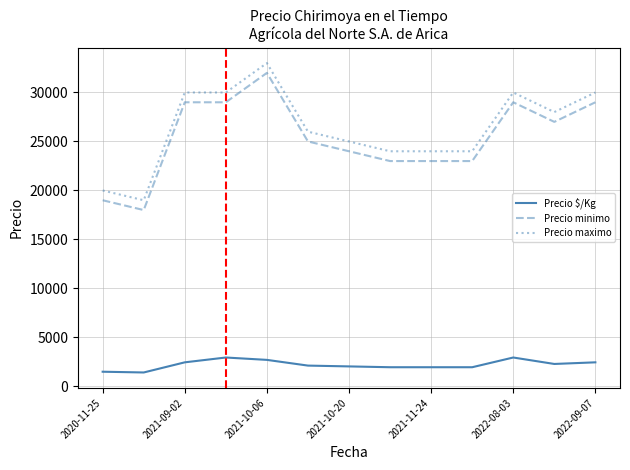

What is the minimum value shown in the chart?

1423